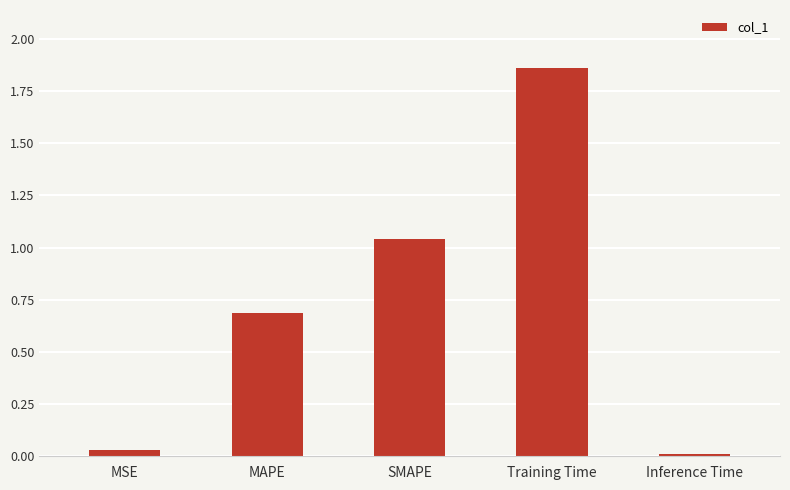

What is the difference between the maximum and minimum values?

1.8